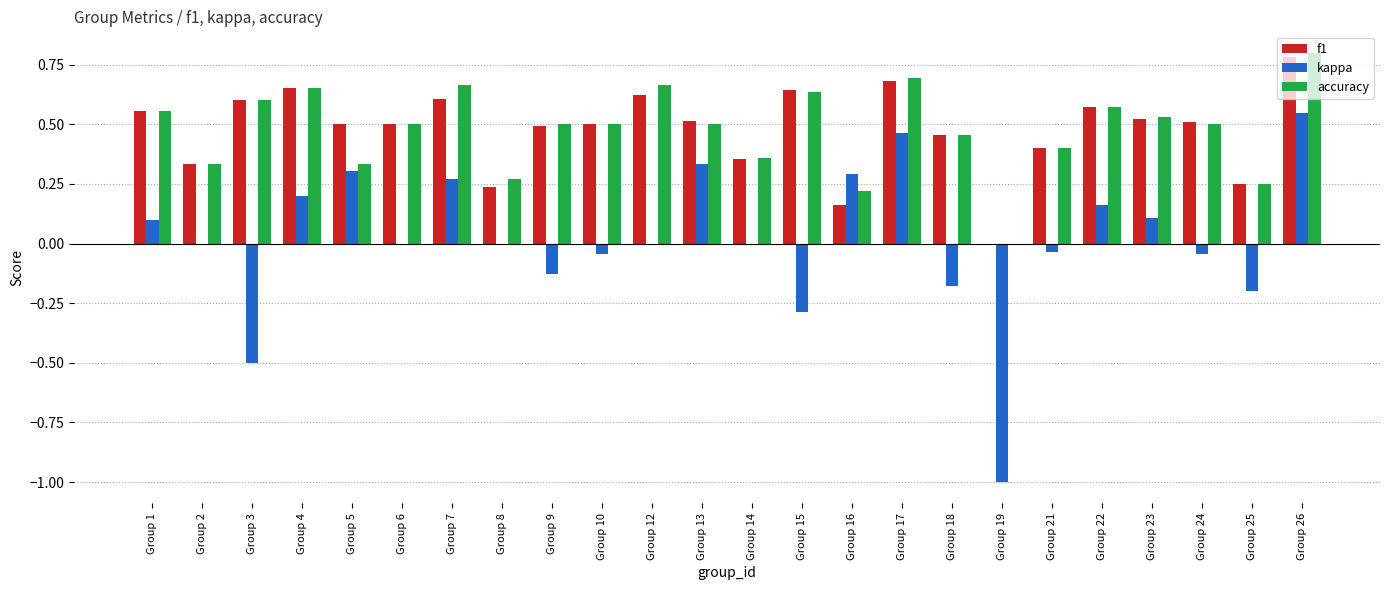

What is the sum of the kappa values at Group 26 and Group 13?

0.9